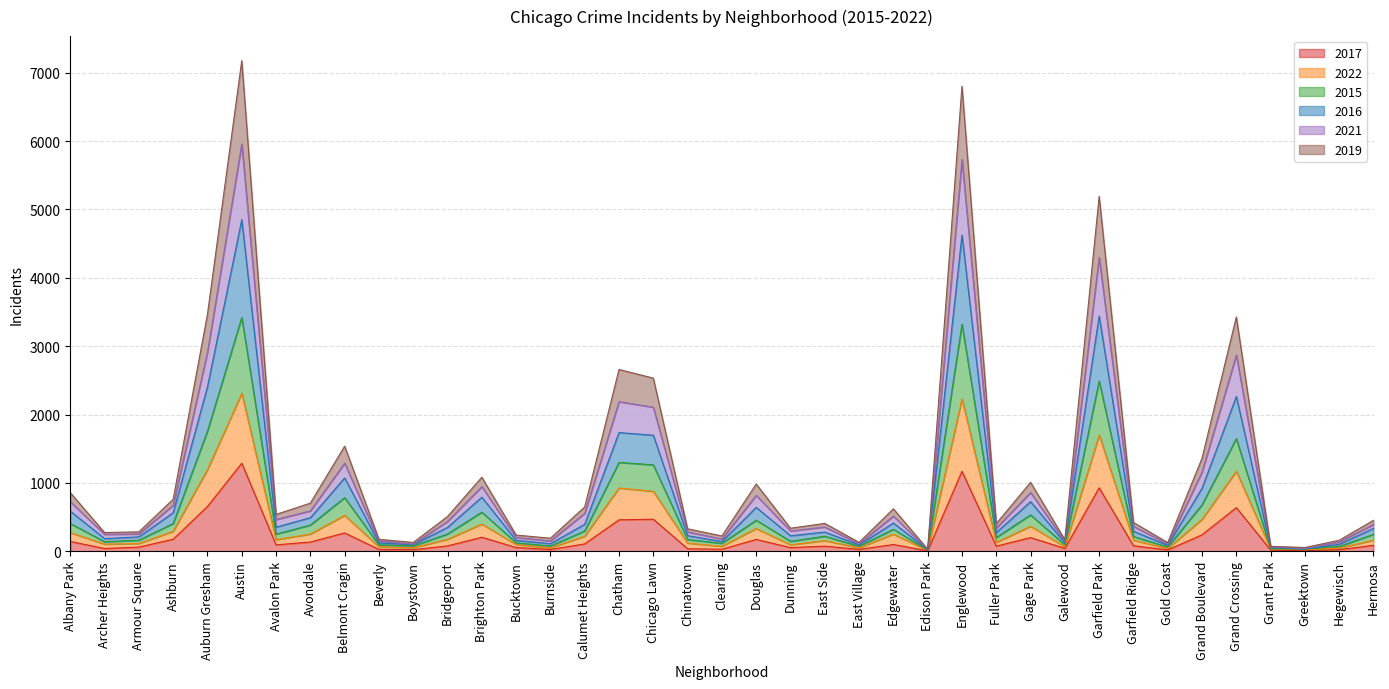

What is the total value across all series at Belmont Cragin?

1538